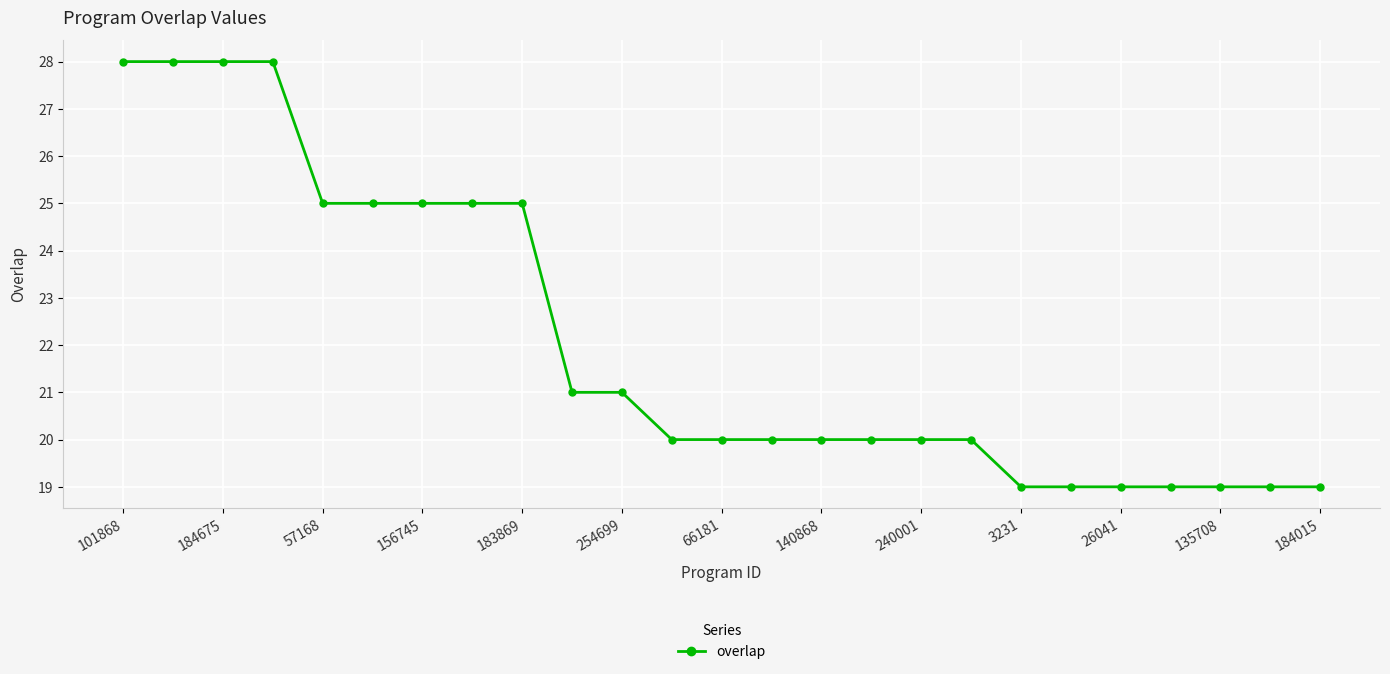

What is the greatest value displayed?

28